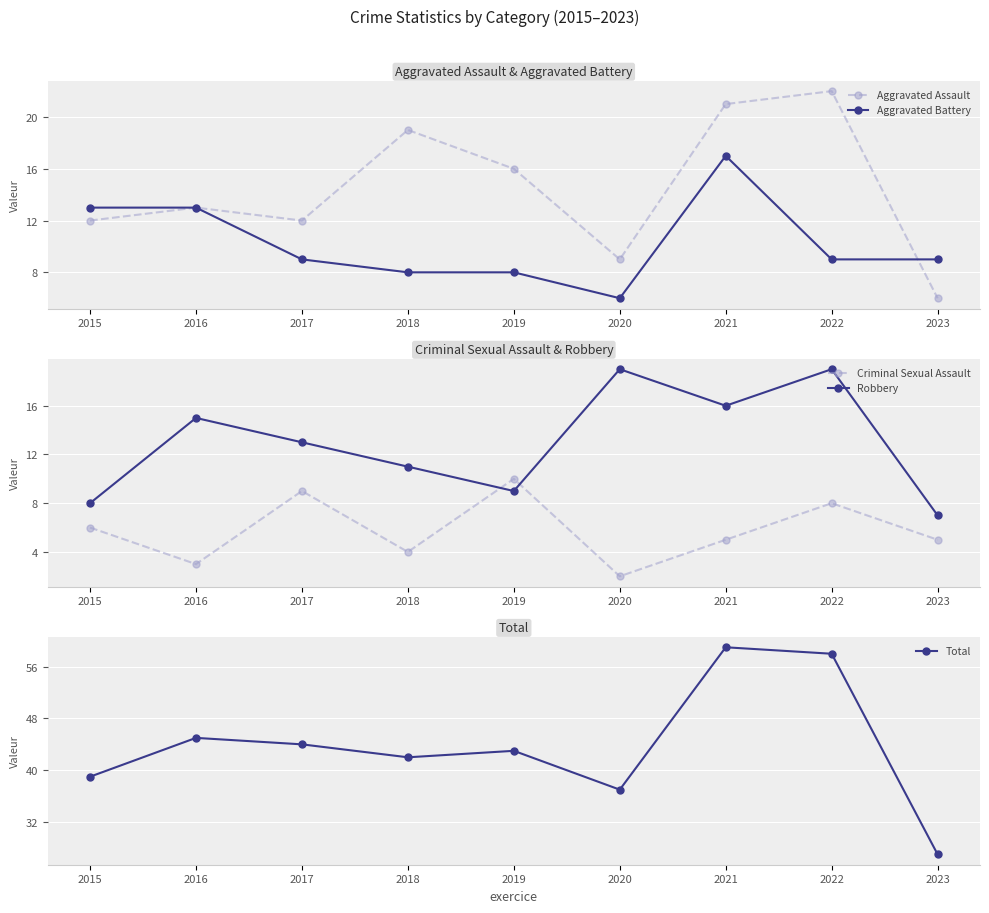

Count the number of data series in this chart.

5